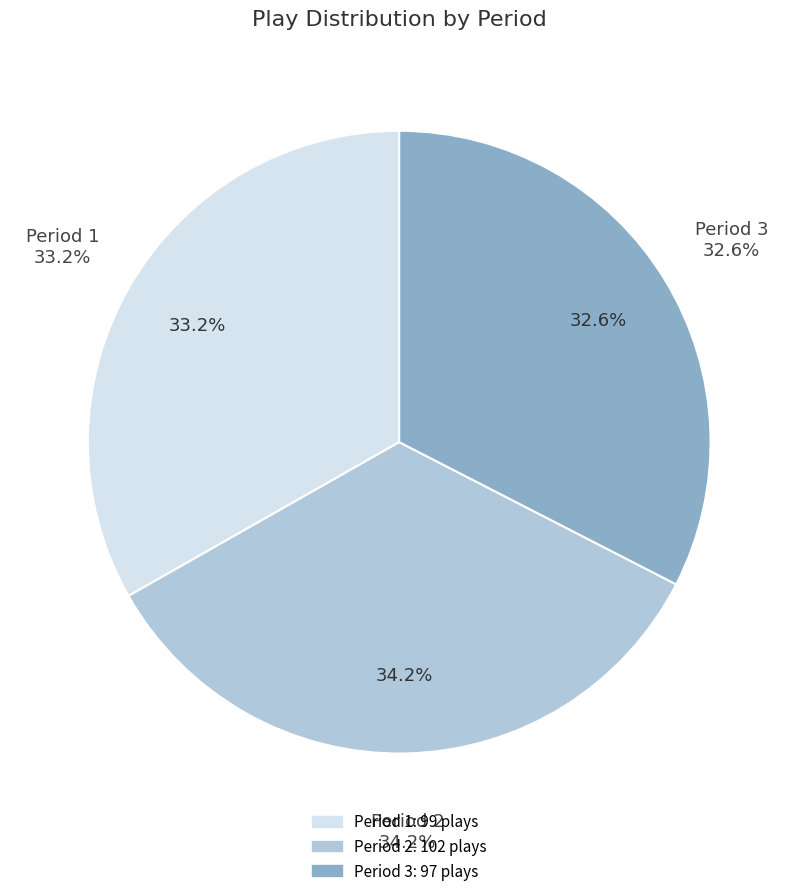

How much of the chart is everything except Period 1?

66.8%